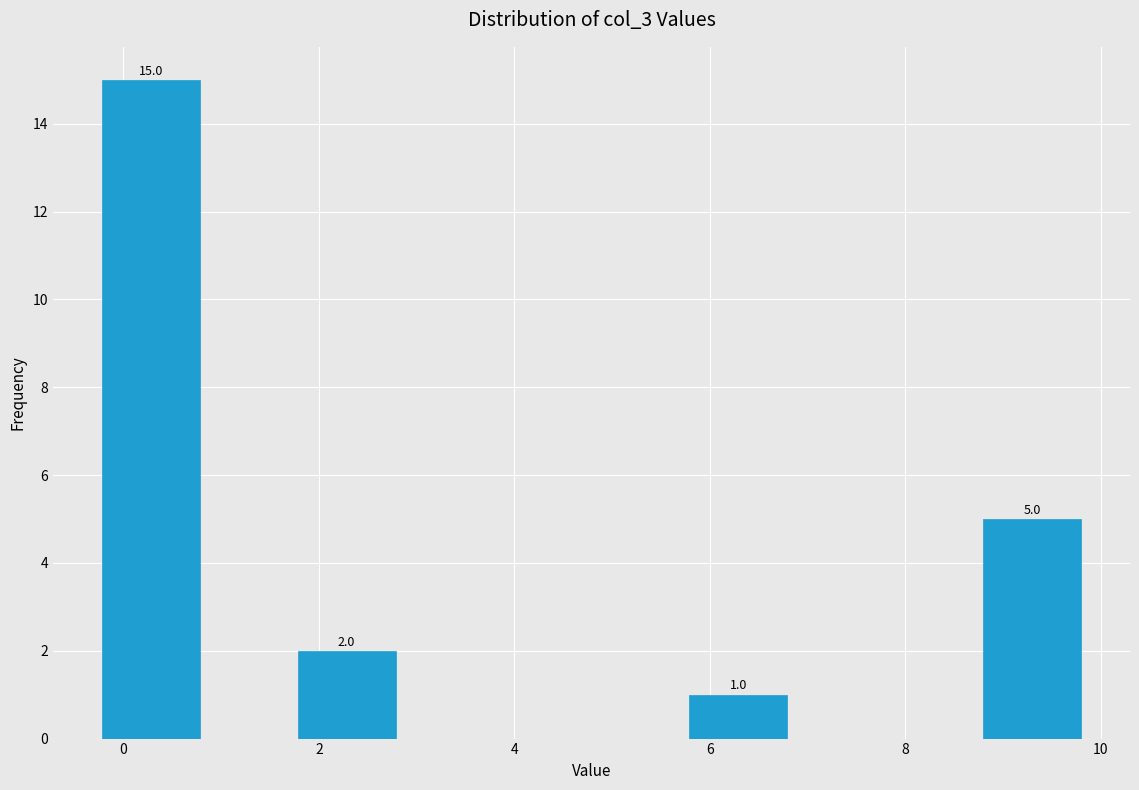

Which range on the x-axis has the tallest bar?

-0.2 to 0.8